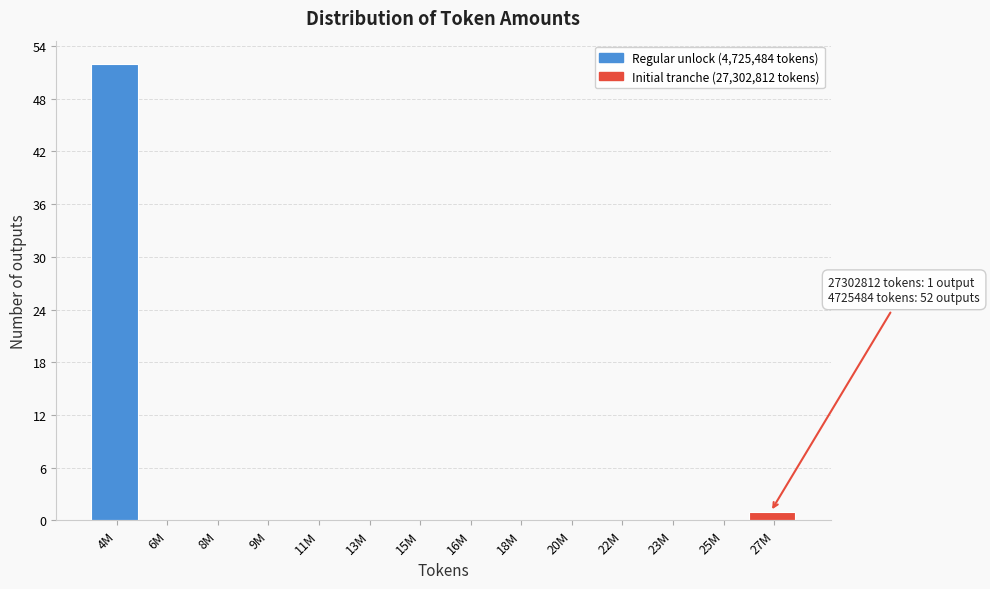

Reading right to left, list all the values displayed in this chart.

27M=1	25M=0	23M=0	22M=0	20M=0	18M=0	16M=0	15M=0	13M=0	11M=0	9M=0	8M=0	6M=0	4M=52